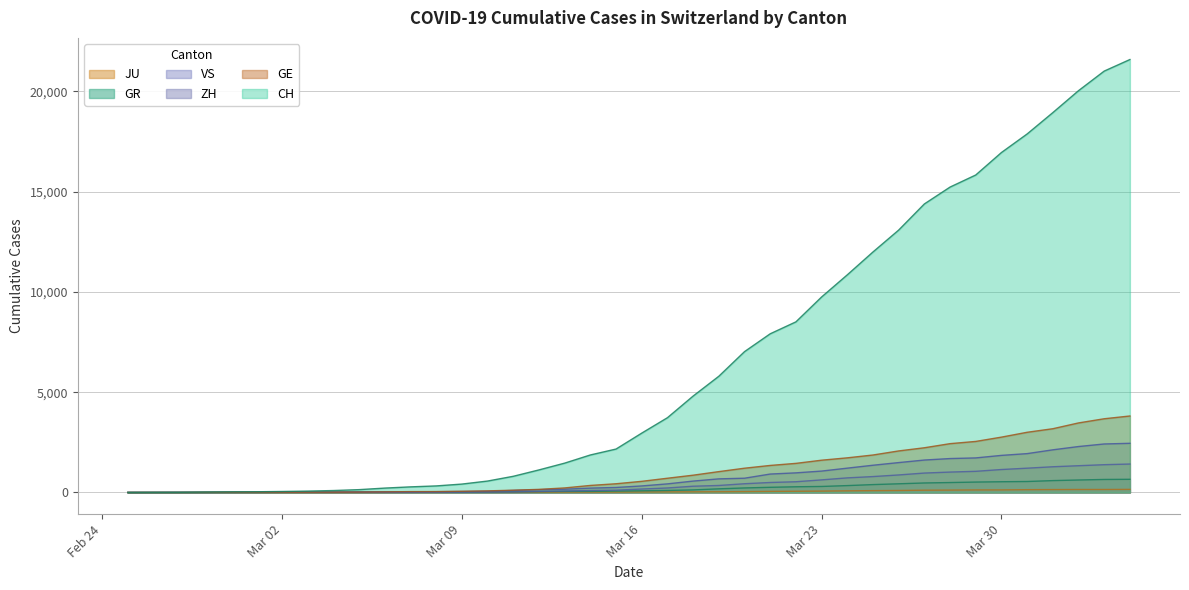

Which series has the largest total across all categories?

CH